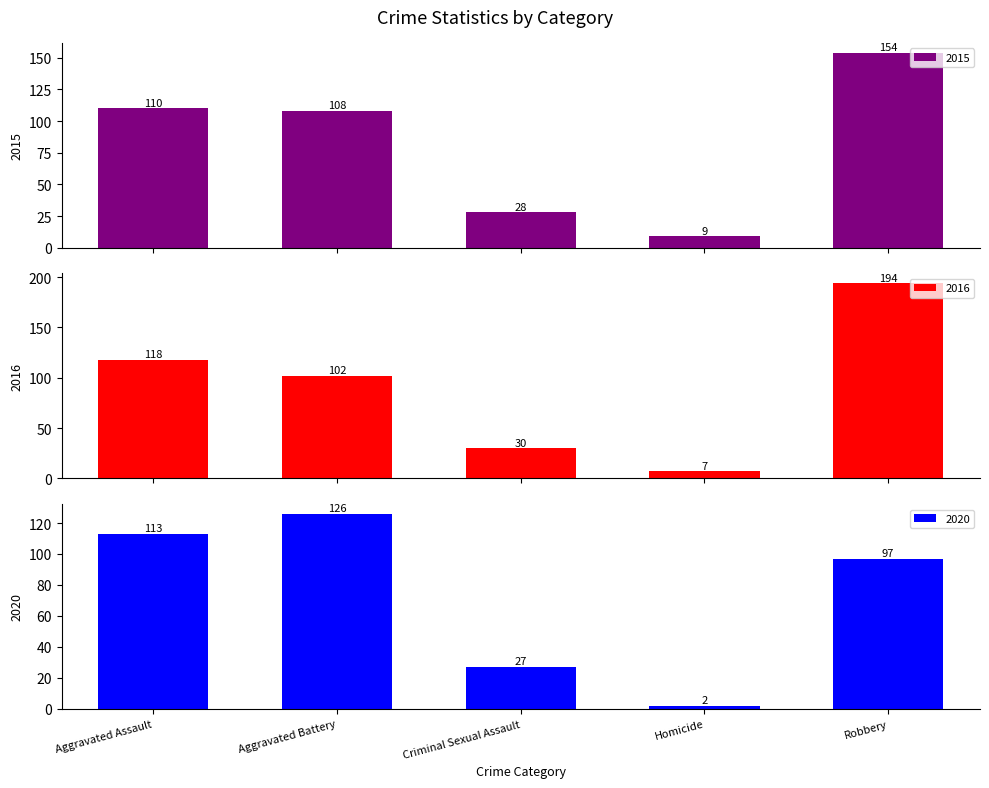

At which category is the sum across all series the highest?

Robbery